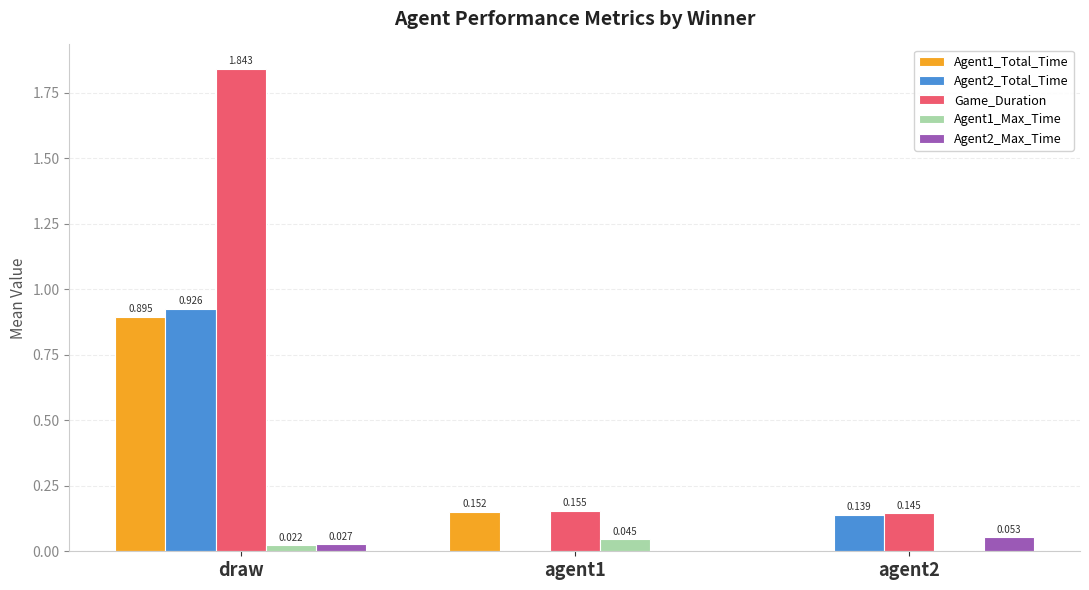

How many groups of bars are there?

3